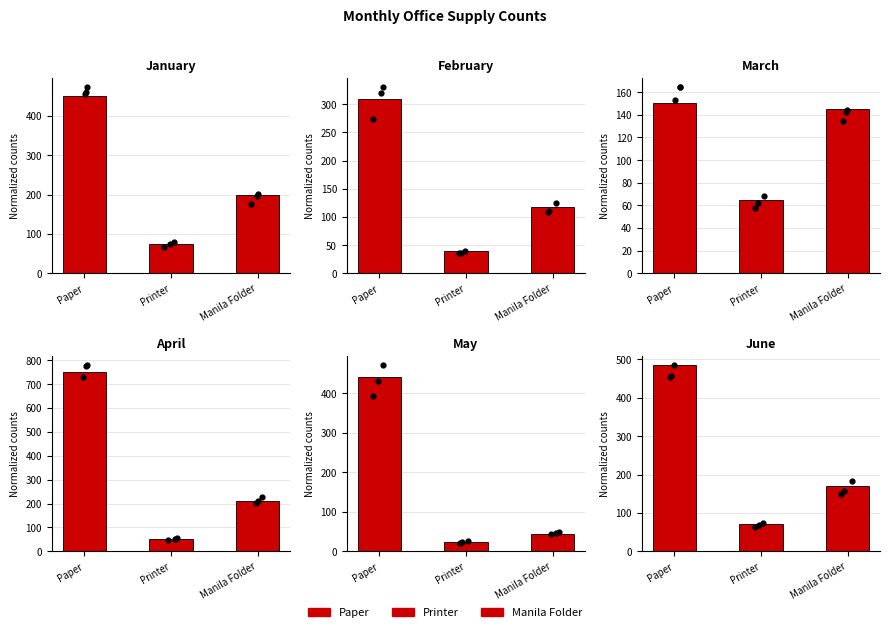

Is the value of February at Printer greater than the value of April at Paper?

No